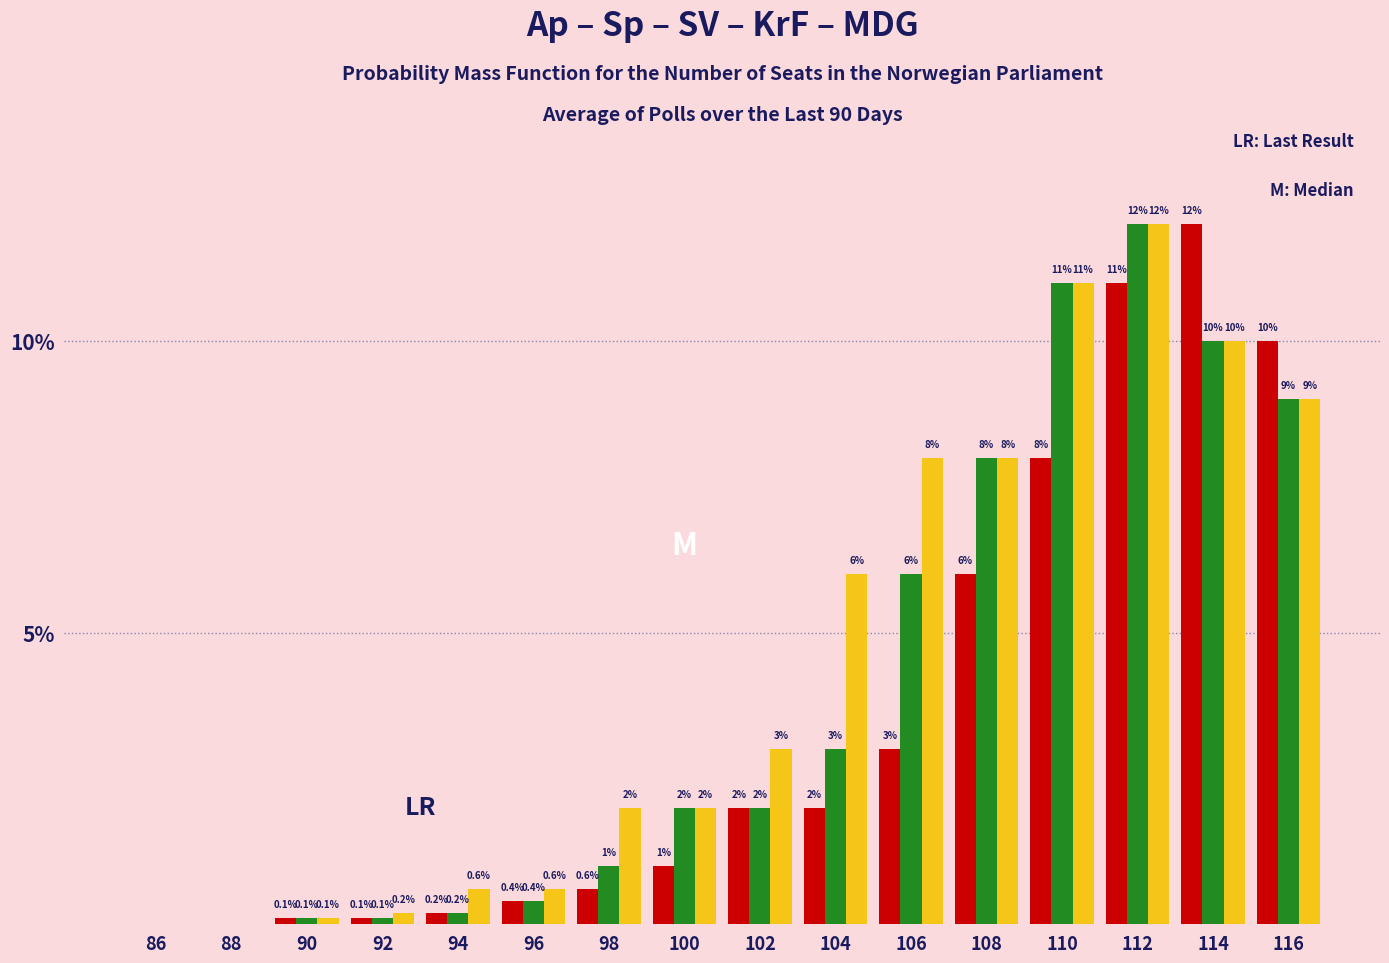

What is the greatest value displayed?

12.0